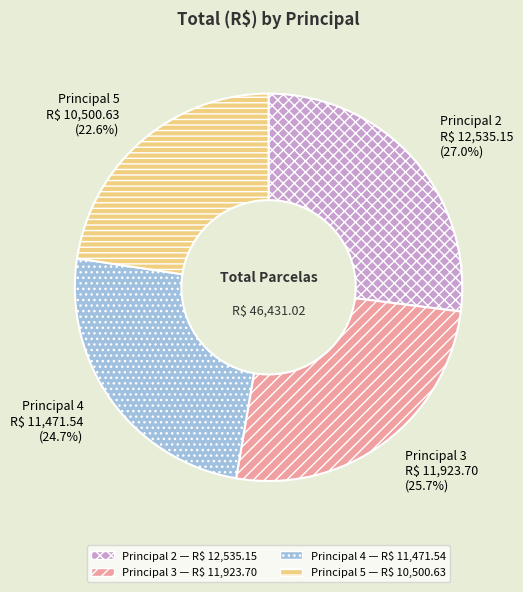

Rank the categories by value from lowest to highest.

Principal 5, Principal 4, Principal 3, Principal 2